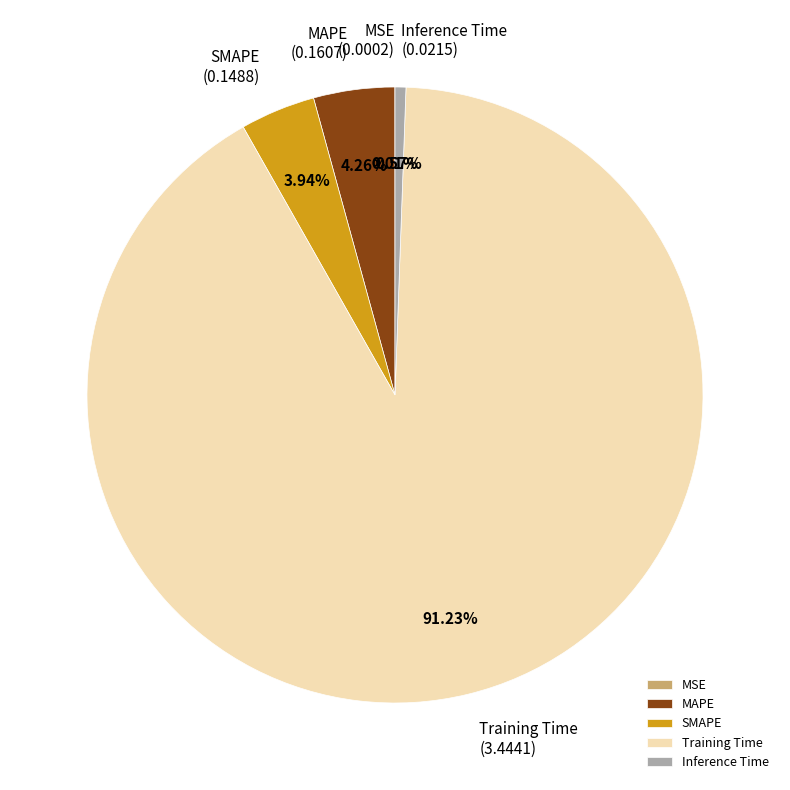

Is Inference Time the majority of the pie?

No